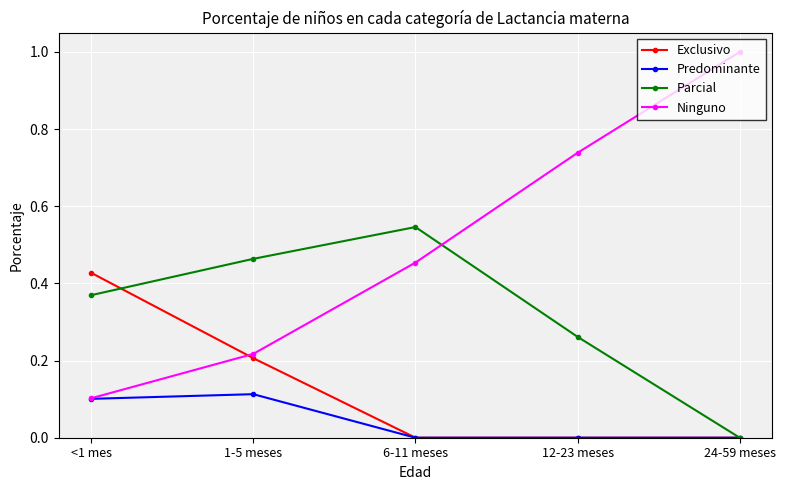

What is the difference between the highest and lowest values at 24-59 meses?

1.0